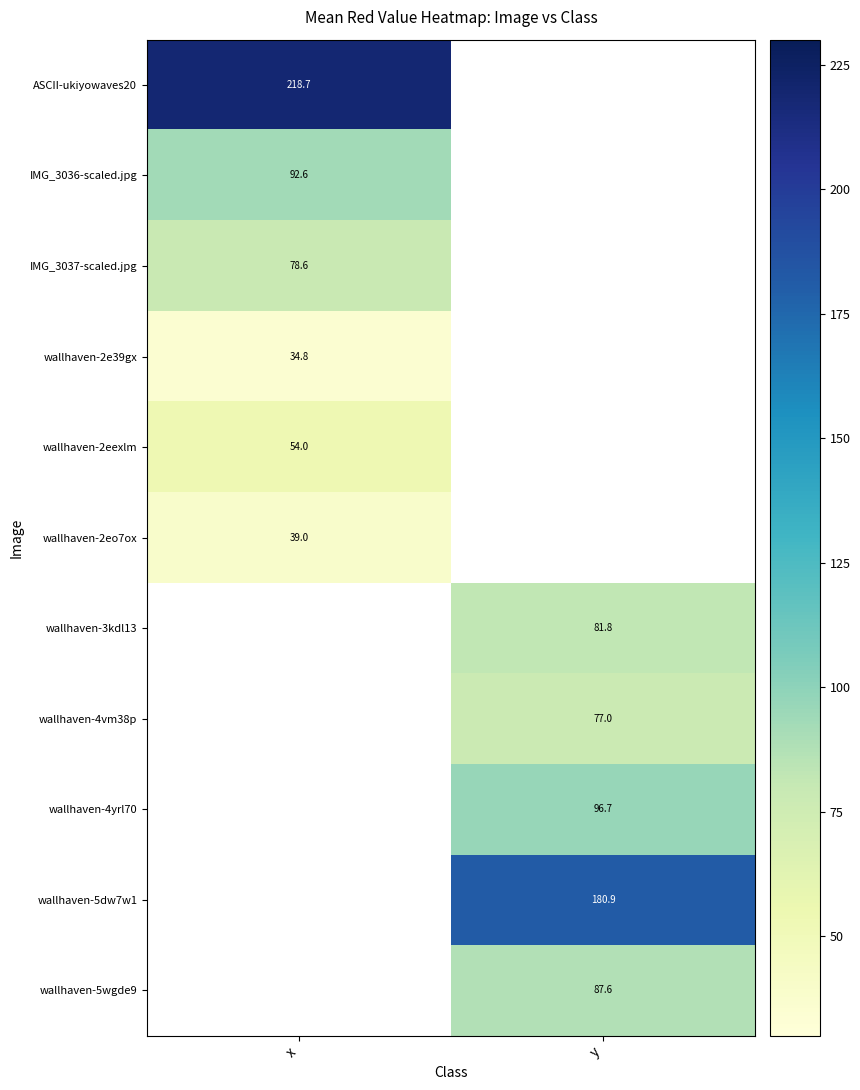

Which category has the highest value across all series?

x